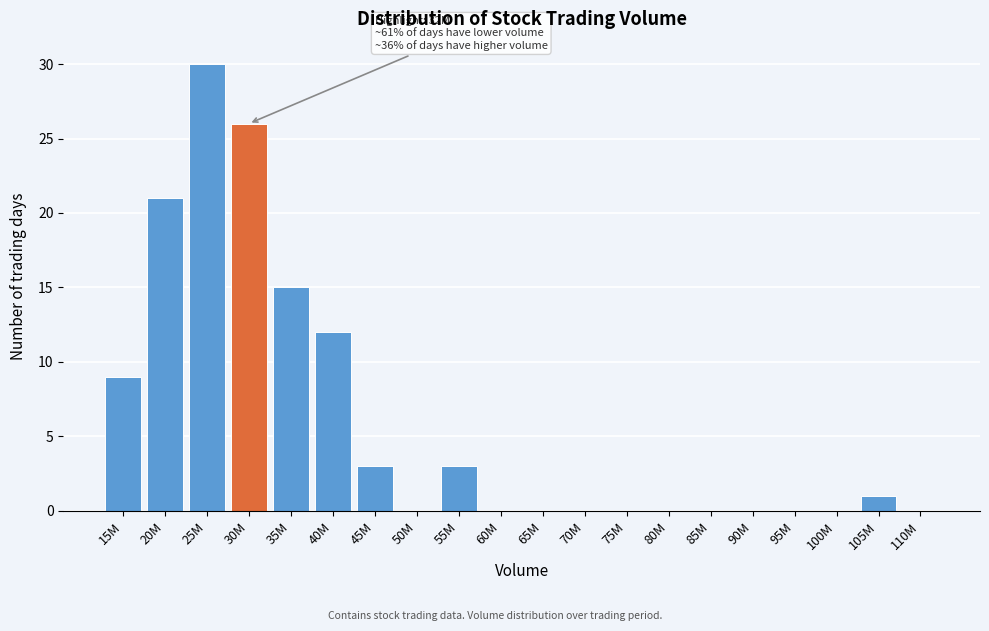

Reading left to right, transcribe all the data shown in this chart.

15M=9	20M=21	25M=30	30M=26	35M=15	40M=12	45M=3	50M=0	55M=3	60M=0	65M=0	70M=0	75M=0	80M=0	85M=0	90M=0	95M=0	100M=0	105M=1	110M=0